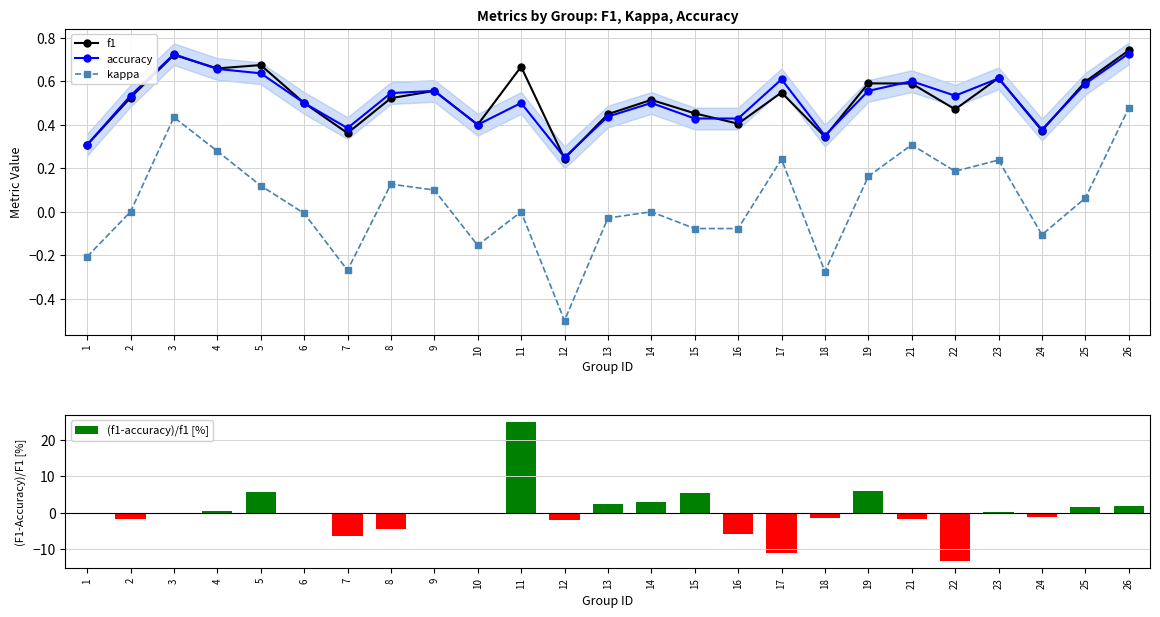

What is the value of the (f1-accuracy)/f1 [%] bar at the 8th from the left?

-4.5